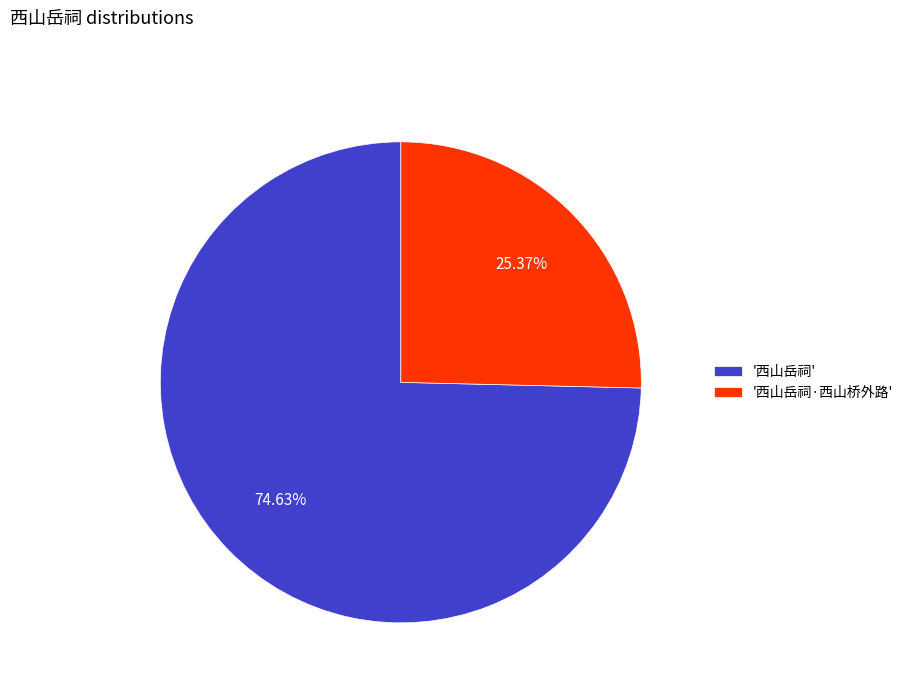

To the nearest percent, what is the difference between the largest and smallest slice percentages?

49%